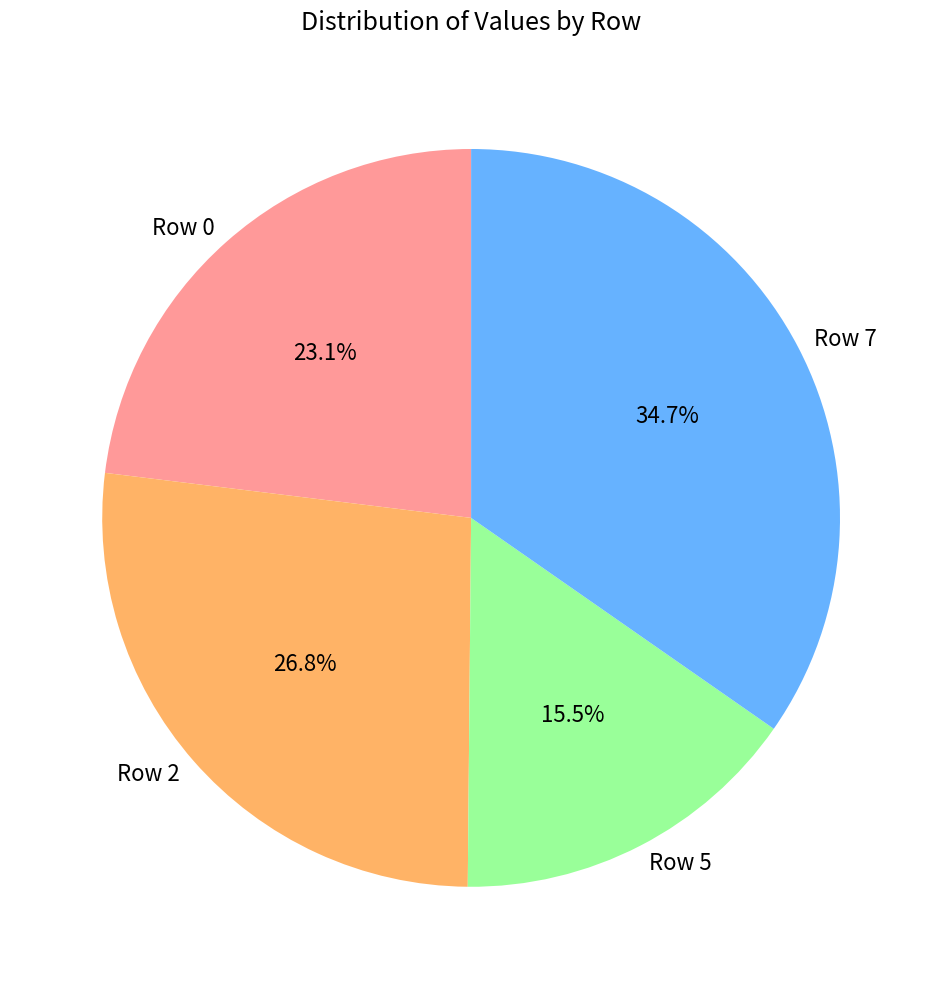

Does Row 5 represent more than half of the total?

No